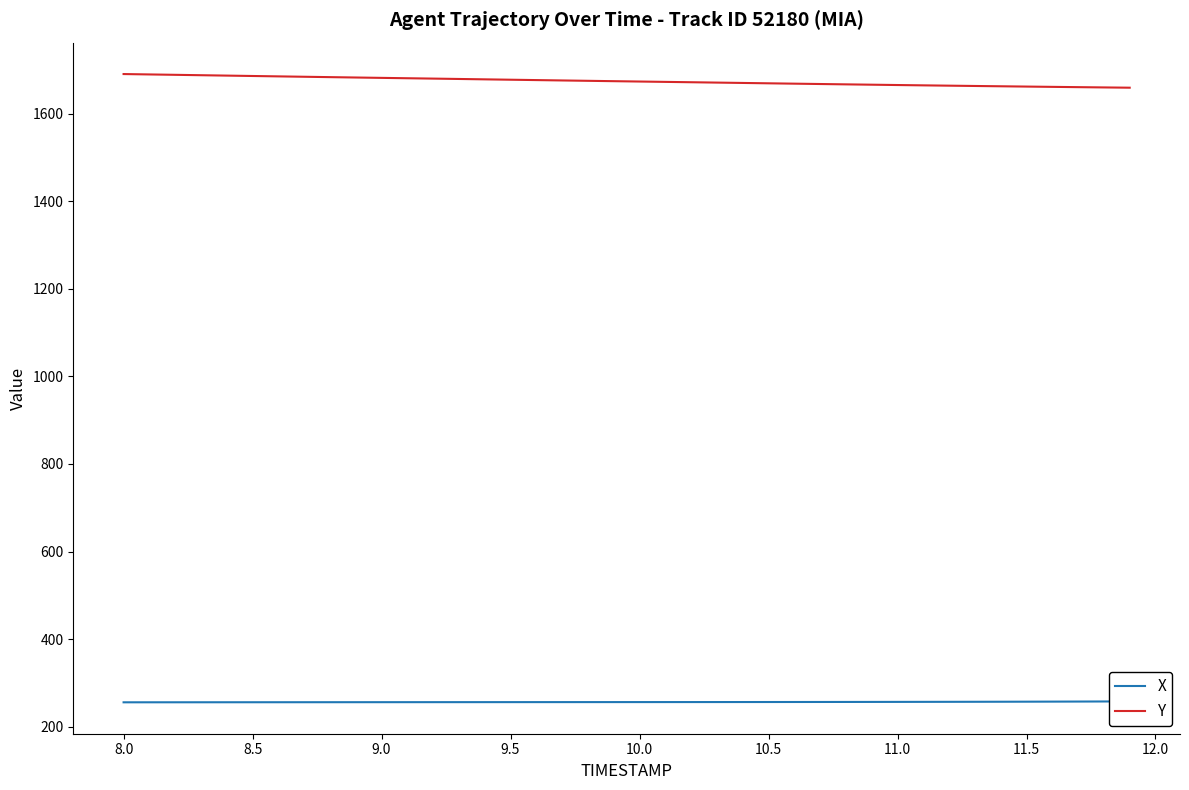

Is this an area chart (filled region under the line)?

No